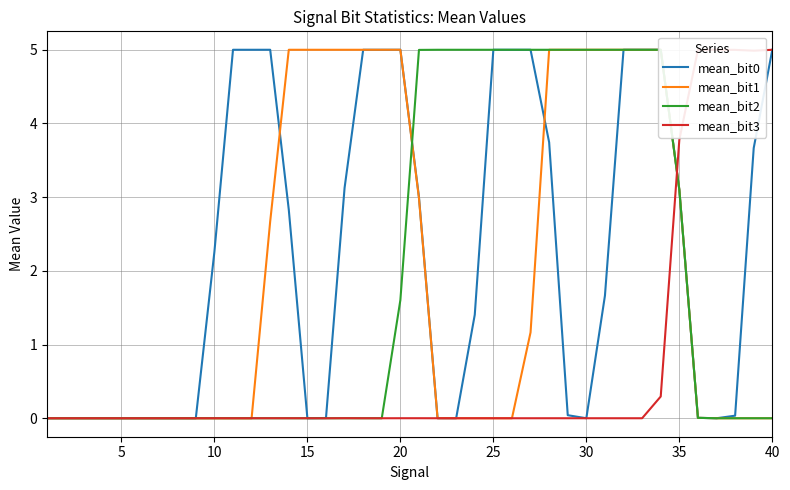

Which series has the widest spread of values?

mean_bit3